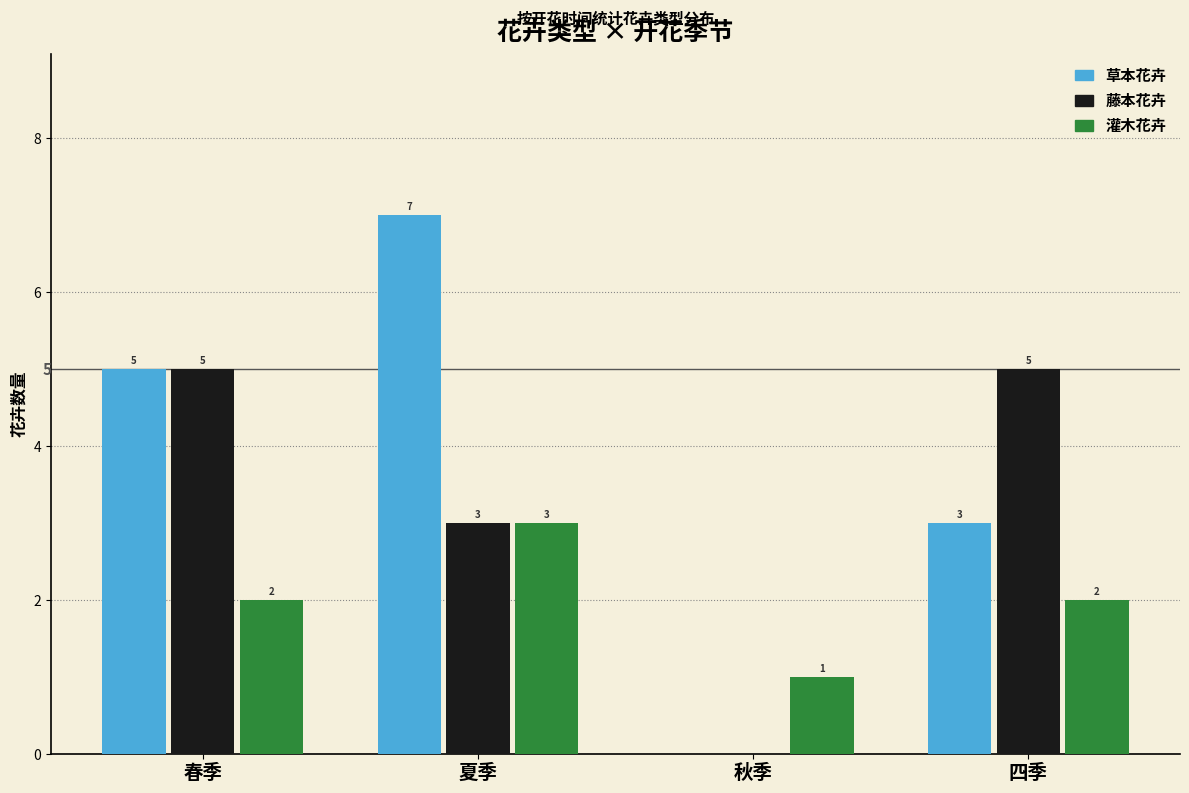

Count the number of categories in the chart.

4